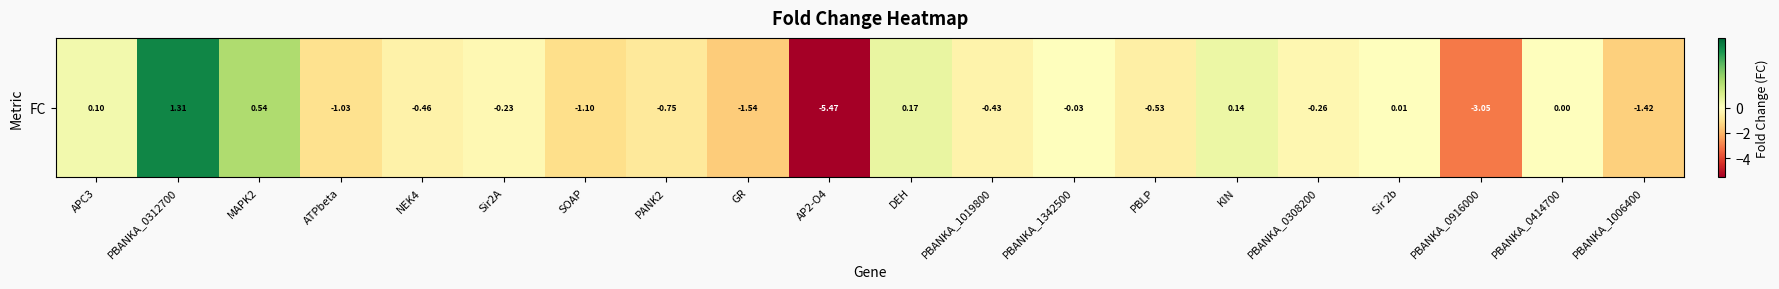

True or false: the data shows -1.4 at PBANKA_1006400.

True